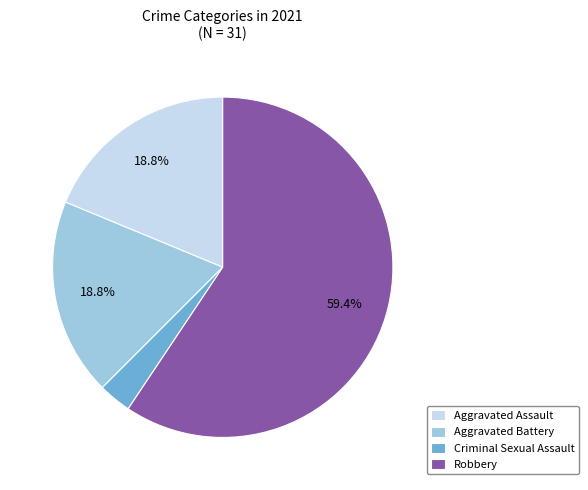

Between Aggravated Battery and Robbery, which is larger?

Robbery